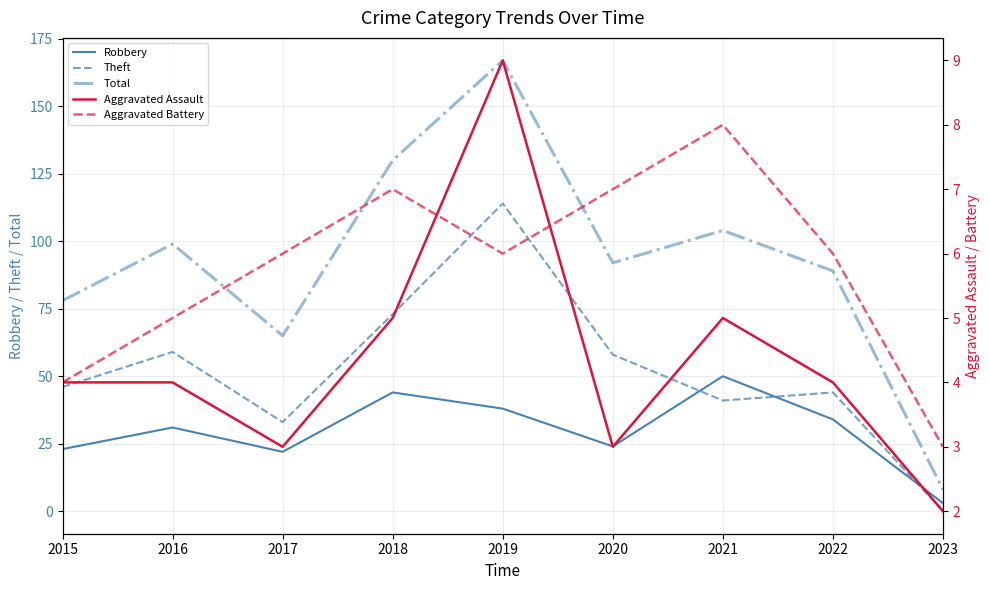

What is the spread (max minus min) of values at 2022?

85